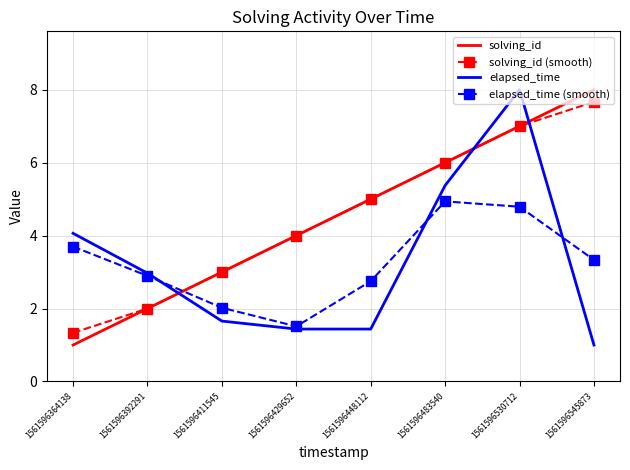

What is the total value across all series at 1561596429652?

10.9